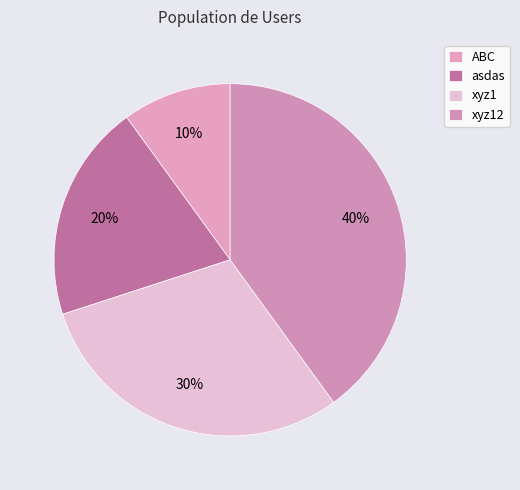

Between asdas and ABC, which is larger?

asdas